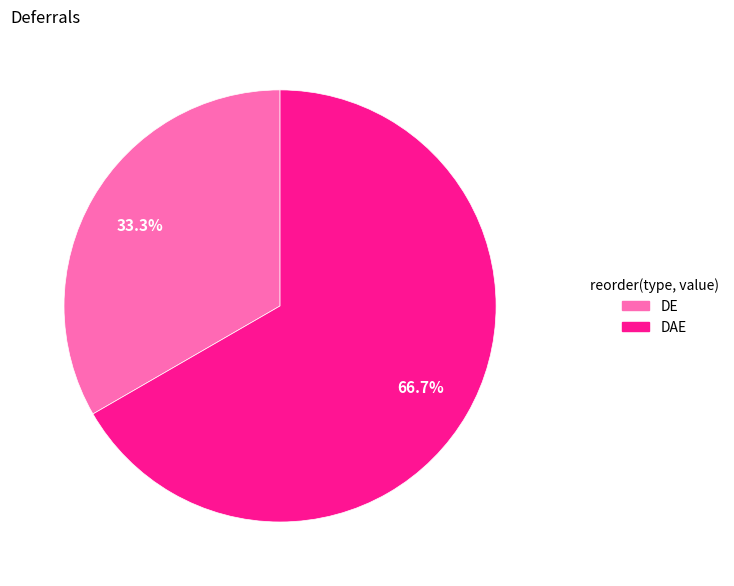

Is it true that DAE is 67% of the pie?

True